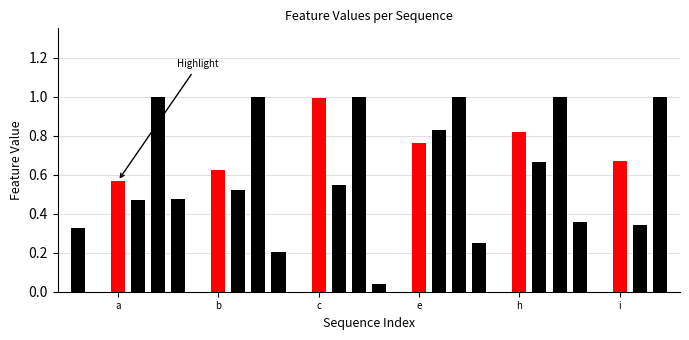

What is the sum of the h values at h and b?

1.0